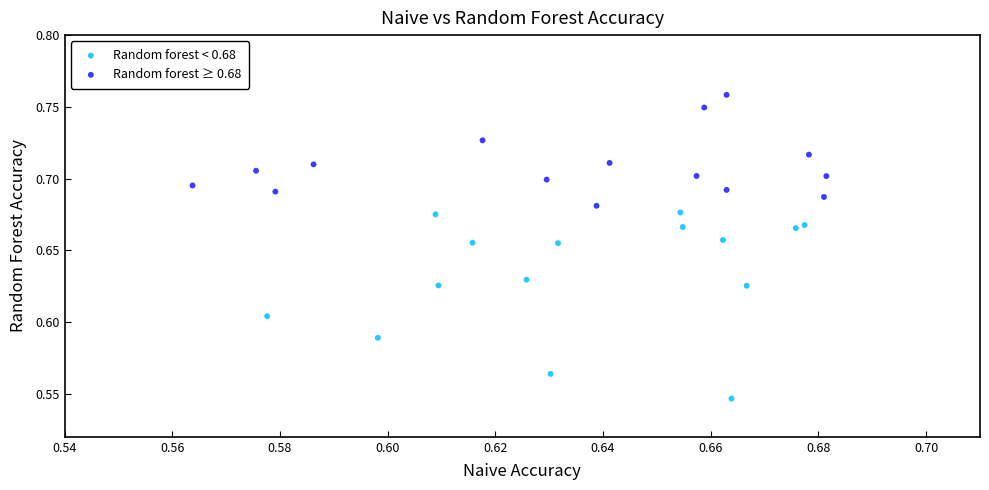

Which series contains the lowest Y value?

Random forest < 0.68